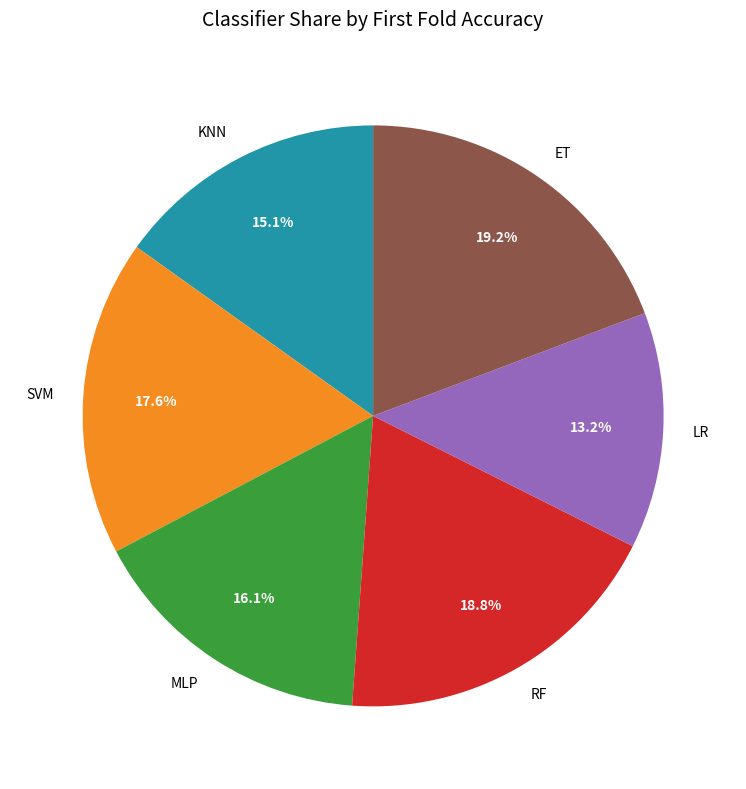

Between SVM and LR, which is larger?

SVM